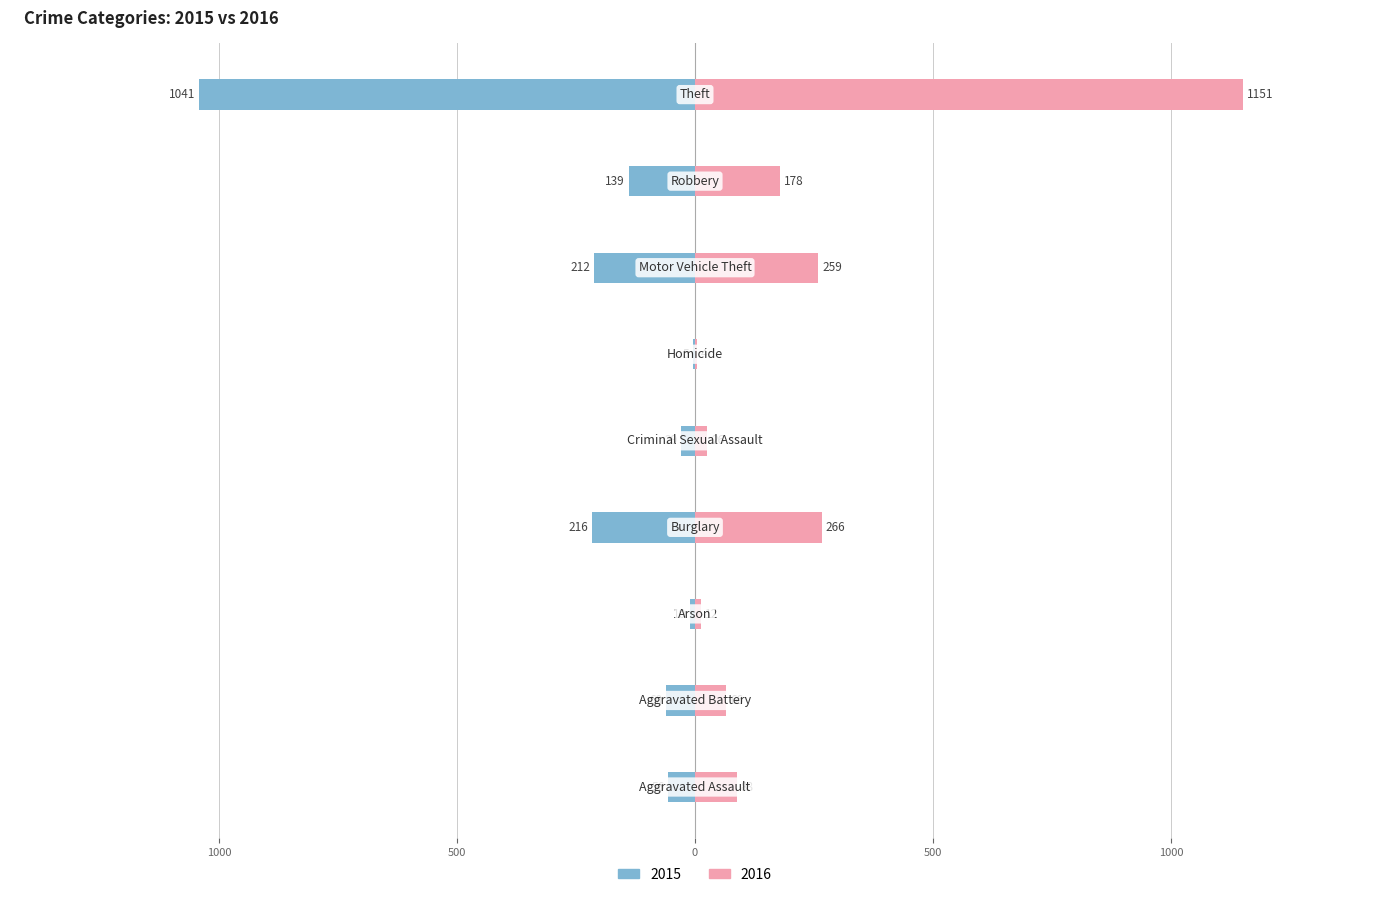

Rank the series by their maximum value, from lowest to highest.

2015, 2016